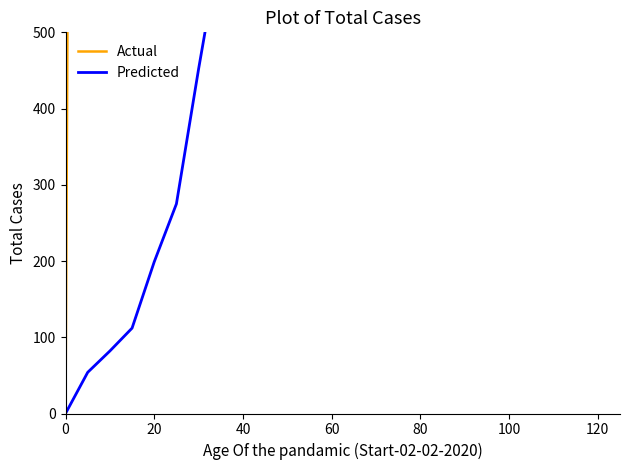

Which series has the largest total across all categories?

Actual